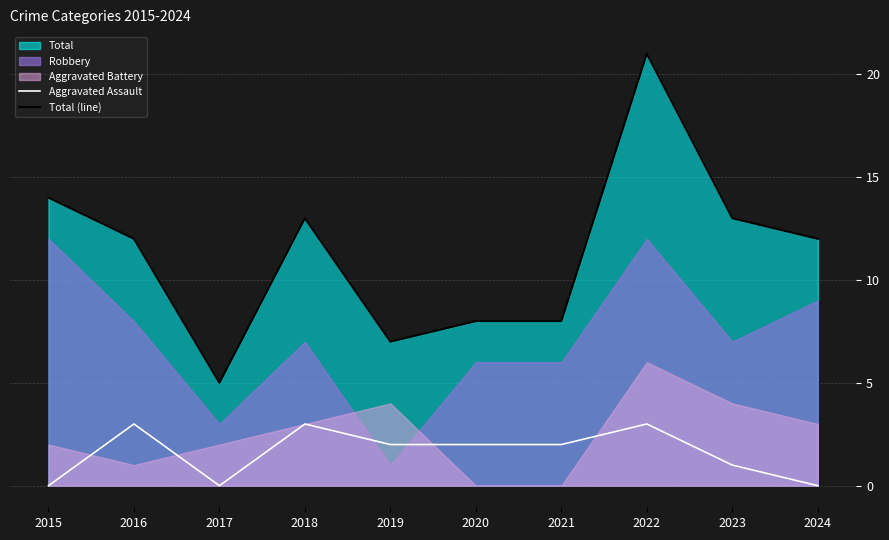

Is the value of Aggravated Assault at 2022 greater than the value of Total (line) at 2015?

No